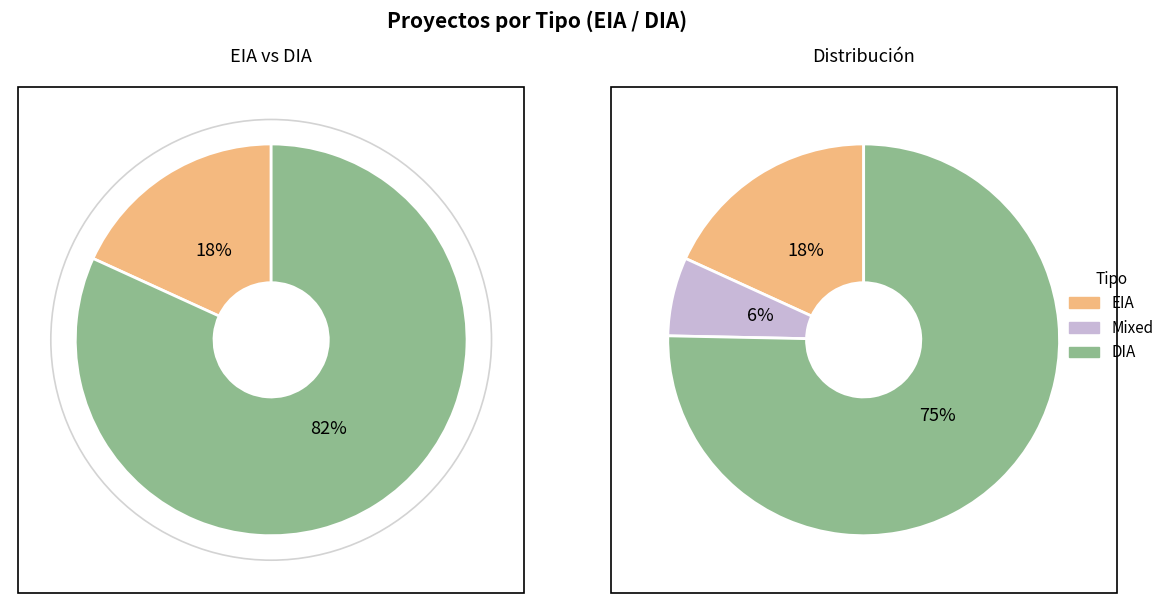

What is the ratio of the value at DIA to the value at EIA?

4.5